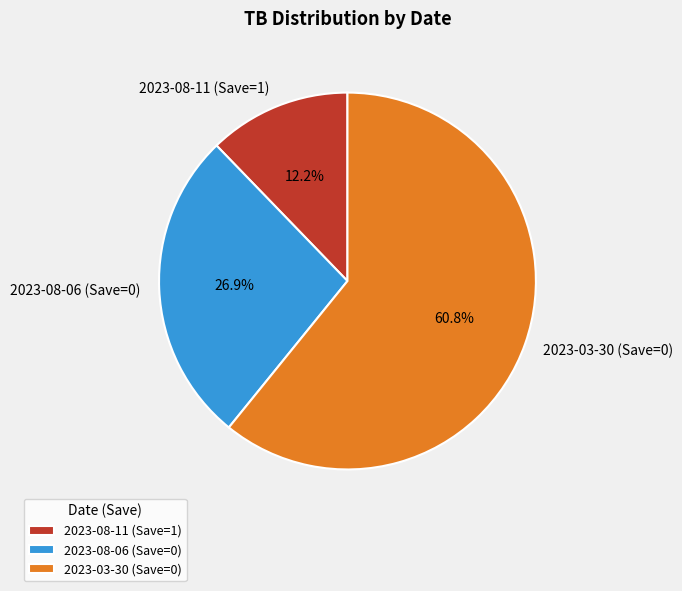

Is there any slice that represents more than half of the pie?

Yes